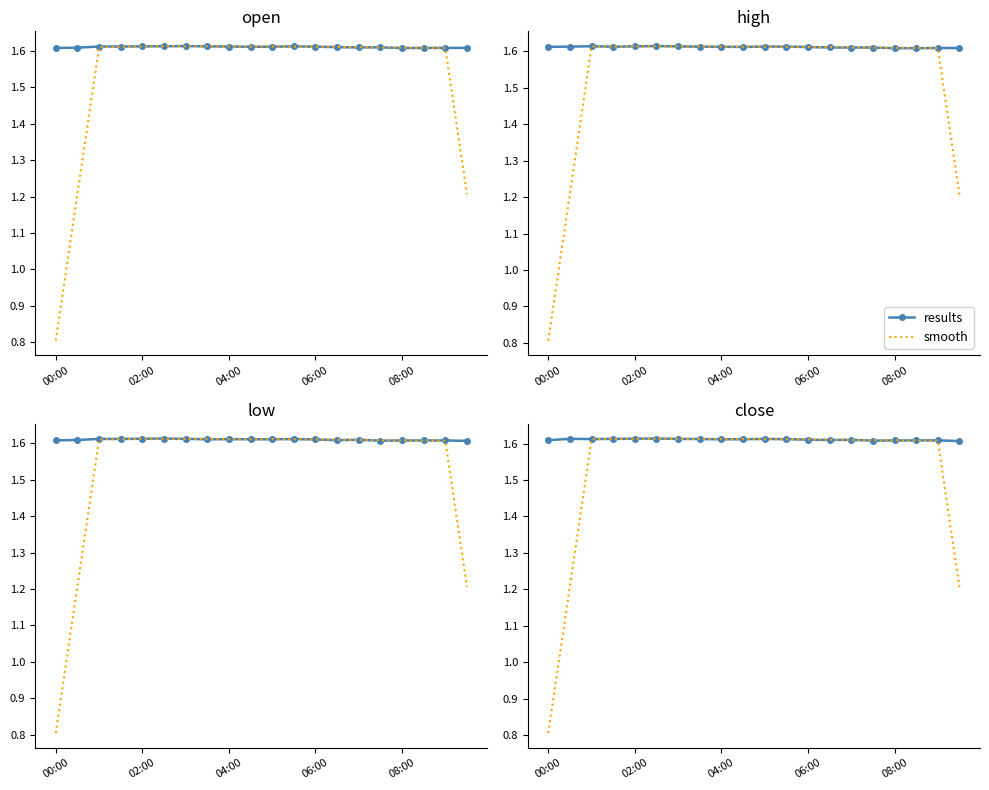

What is the total value across all series at 6?

3.2